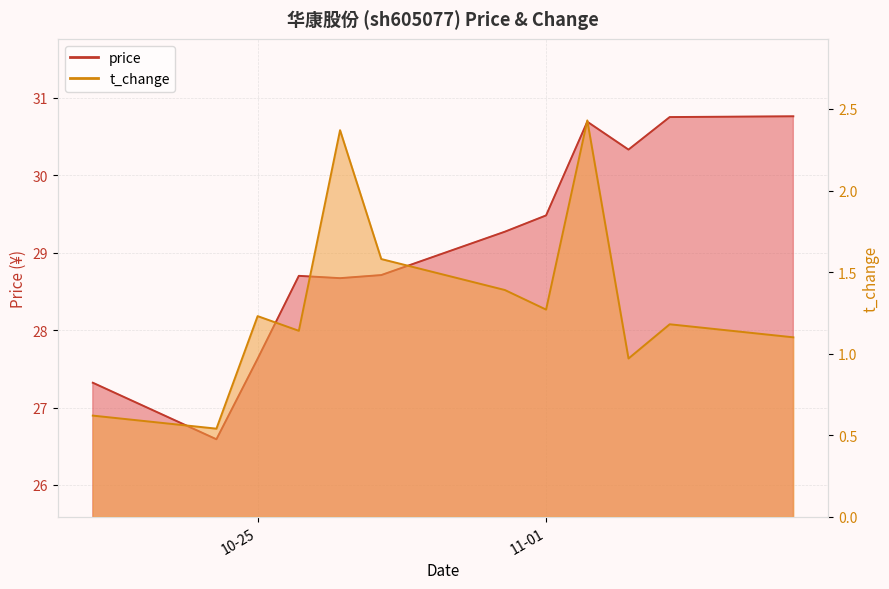

What is the difference between the maximum and minimum values in the t_change series?

1.9